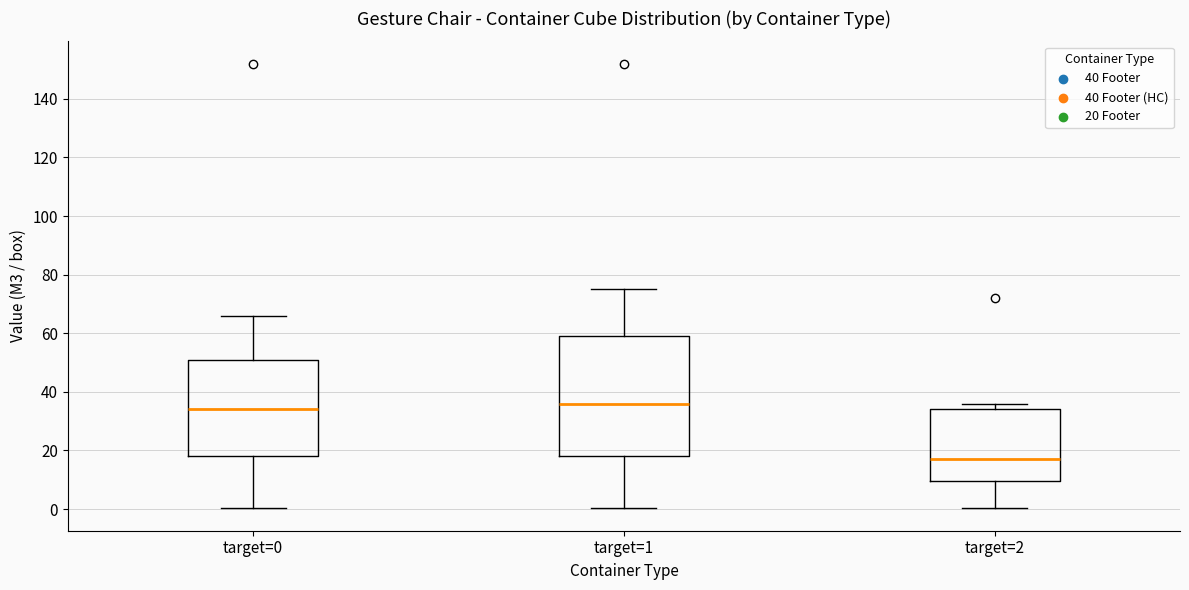

Reading left to right, read every box against the y-axis: the position of its median line, the range the box covers, and the ends of its whiskers. The values are not printed on the chart, so give them approximately, as read against the axis.

target=0: median 34, box 18 to 50, whiskers 0 to 66
target=1: median 36, box 18 to 58, whiskers 0 to 74
target=2: median 18, box 10 to 34, whiskers 0 to 36